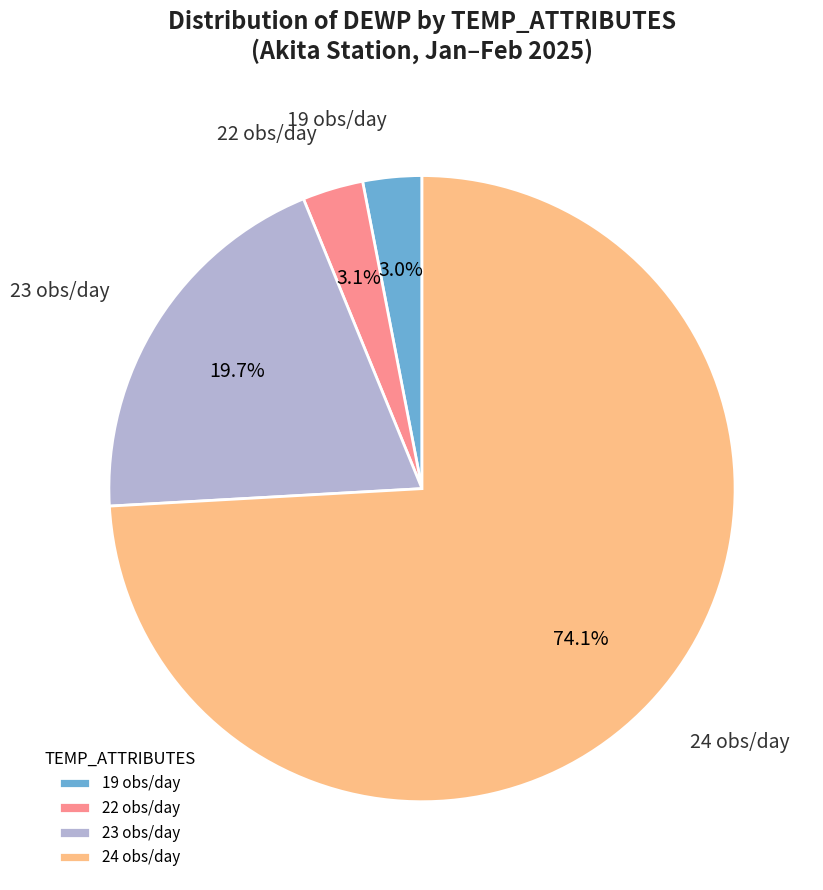

Do 22 obs/day and 23 obs/day together represent more than half of the pie?

No